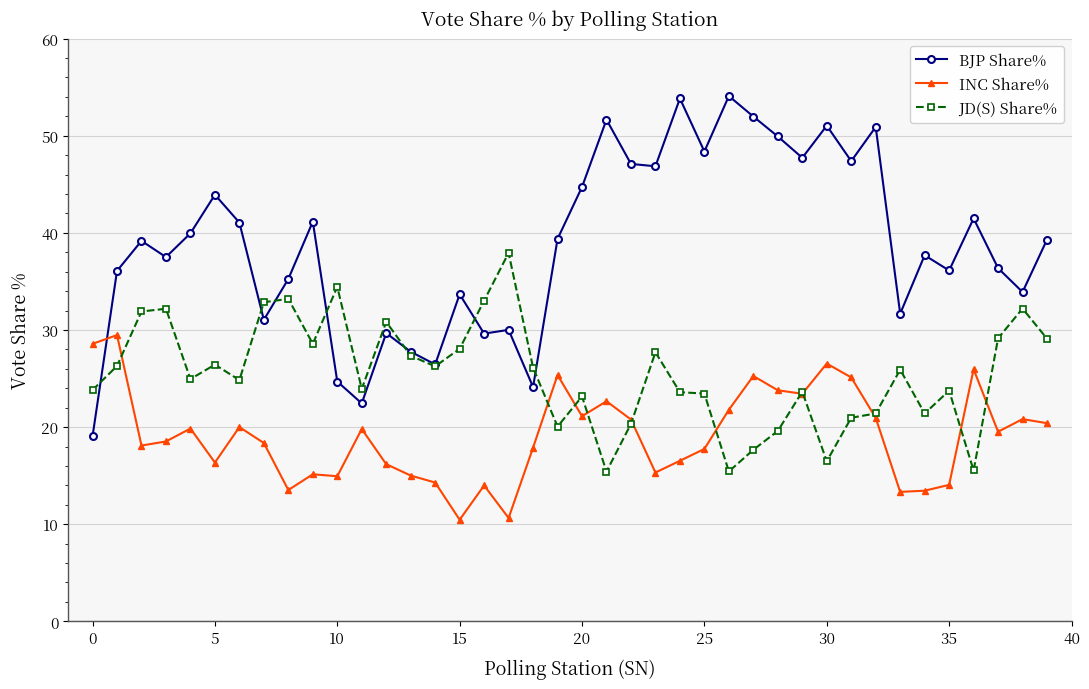

List the series in order of their peak value, highest first.

BJP Share%, JD(S) Share%, INC Share%